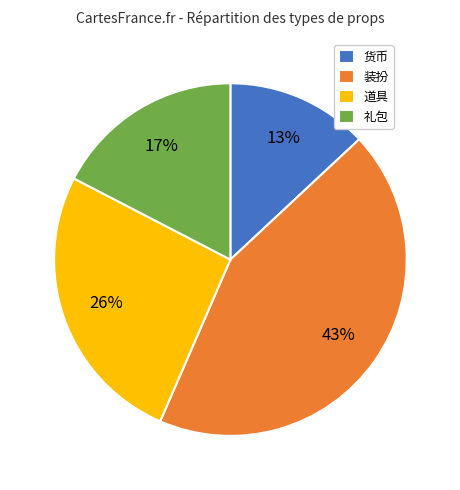

To the nearest percent, what is the difference between the 礼包 and 道具 slice percentages?

9%